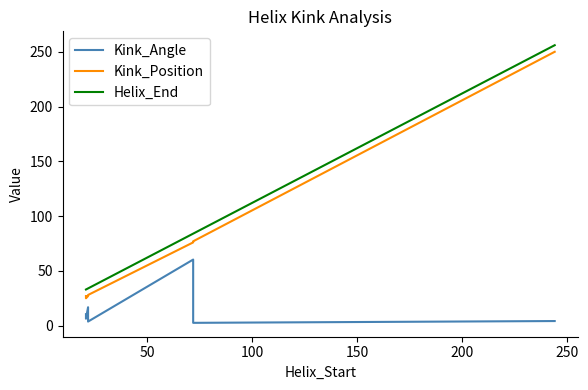

Which series has the largest total across all categories?

Helix_End